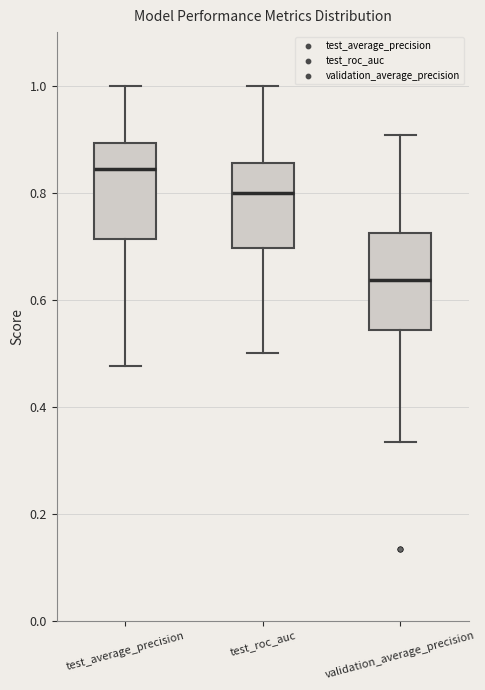

Reading left to right, read every box against the y-axis: the position of its median line, the range the box covers, and the ends of its whiskers. The values are not printed on the chart, so give them approximately, as read against the axis.

test_average_precision: median 0.84, box 0.72 to 0.90, whiskers 0.48 to 1.00
test_roc_auc: median 0.80, box 0.70 to 0.86, whiskers 0.50 to 1.00
validation_average_precision: median 0.64, box 0.54 to 0.72, whiskers 0.34 to 0.90